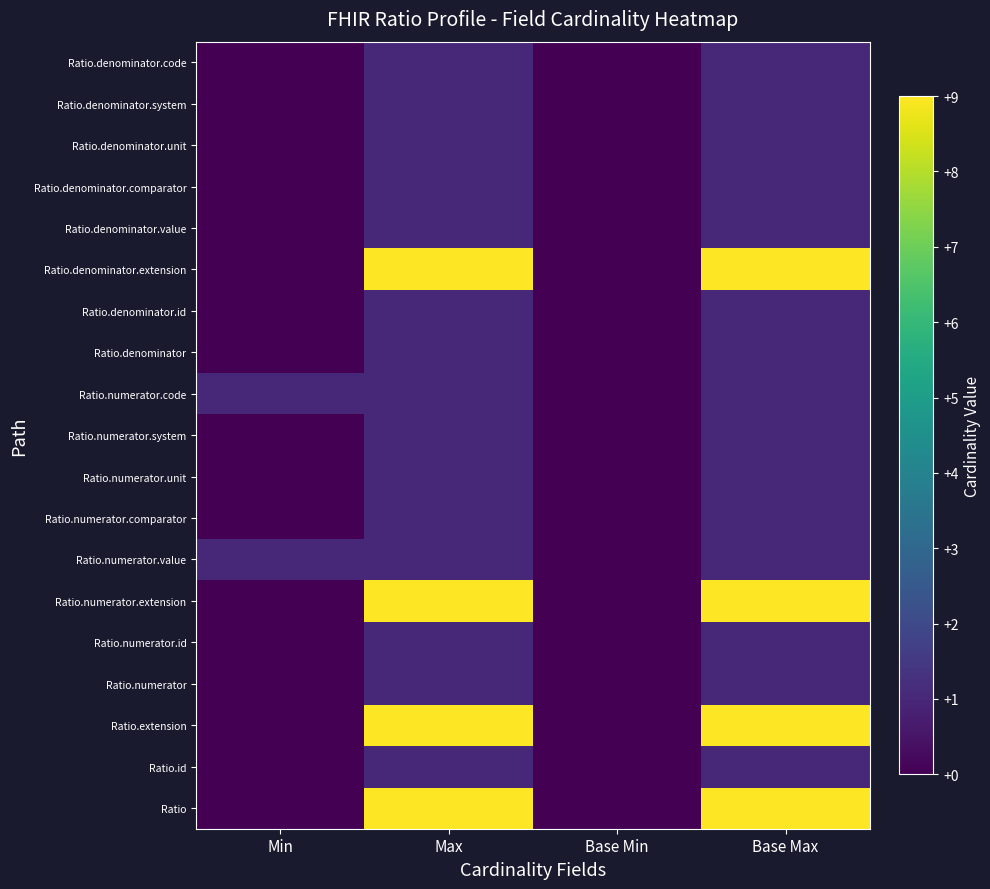

Reading right to left, list all the values displayed in this chart.

Ratio: Base Max=9	Base Min=0	Max=9	Min=0
Ratio.id: Base Max=1	Base Min=0	Max=1	Min=0
Ratio.extension: Base Max=9	Base Min=0	Max=9	Min=0
Ratio.numerator: Base Max=1	Base Min=0	Max=1	Min=0
Ratio.numerator.id: Base Max=1	Base Min=0	Max=1	Min=0
Ratio.numerator.extension: Base Max=9	Base Min=0	Max=9	Min=0
Ratio.numerator.value: Base Max=1	Base Min=0	Max=1	Min=1
Ratio.numerator.comparator: Base Max=1	Base Min=0	Max=1	Min=0
Ratio.numerator.unit: Base Max=1	Base Min=0	Max=1	Min=0
Ratio.numerator.system: Base Max=1	Base Min=0	Max=1	Min=0
Ratio.numerator.code: Base Max=1	Base Min=0	Max=1	Min=1
Ratio.denominator: Base Max=1	Base Min=0	Max=1	Min=0
Ratio.denominator.id: Base Max=1	Base Min=0	Max=1	Min=0
Ratio.denominator.extension: Base Max=9	Base Min=0	Max=9	Min=0
Ratio.denominator.value: Base Max=1	Base Min=0	Max=1	Min=0
Ratio.denominator.comparator: Base Max=1	Base Min=0	Max=1	Min=0
Ratio.denominator.unit: Base Max=1	Base Min=0	Max=1	Min=0
Ratio.denominator.system: Base Max=1	Base Min=0	Max=1	Min=0
Ratio.denominator.code: Base Max=1	Base Min=0	Max=1	Min=0